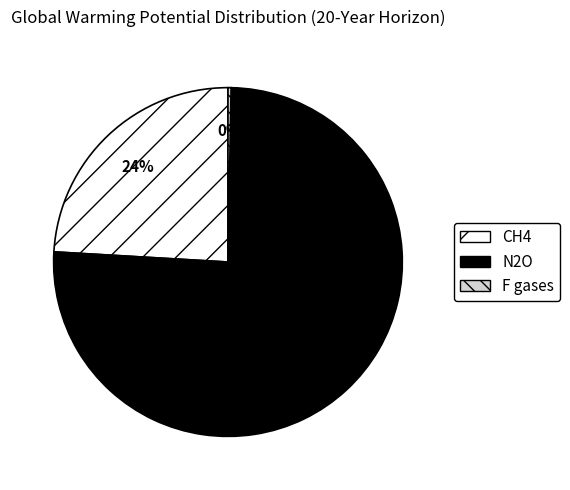

Is there any slice that represents more than half of the pie?

Yes